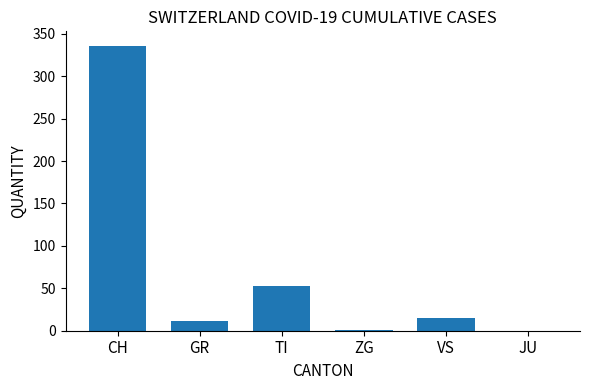

Read the value at TI.

53